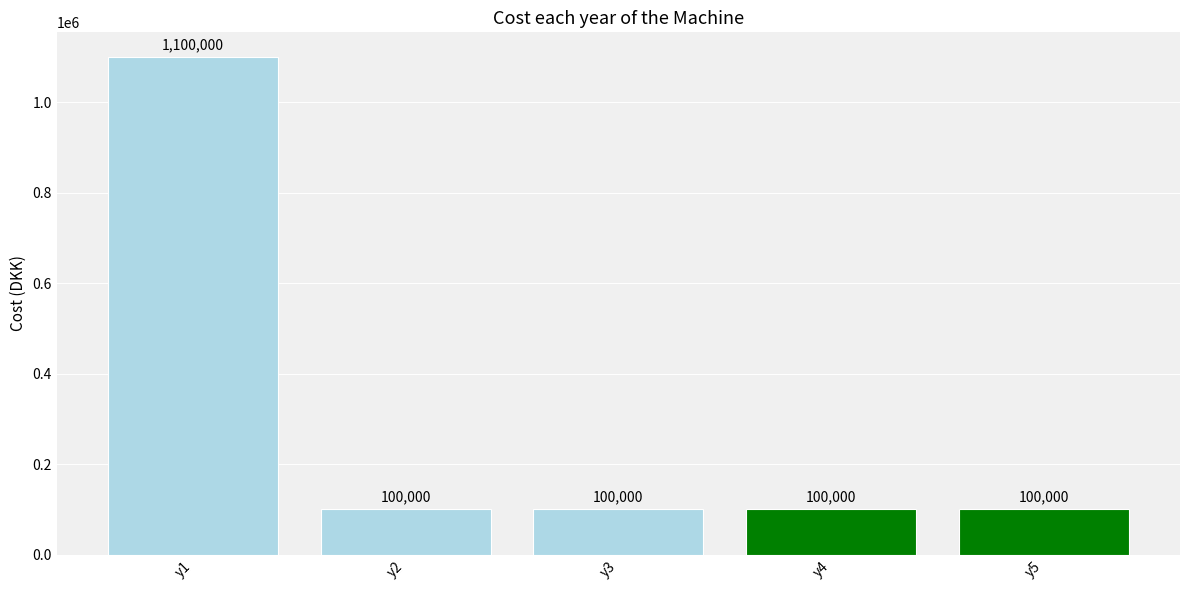

What is the smallest value displayed?

100000